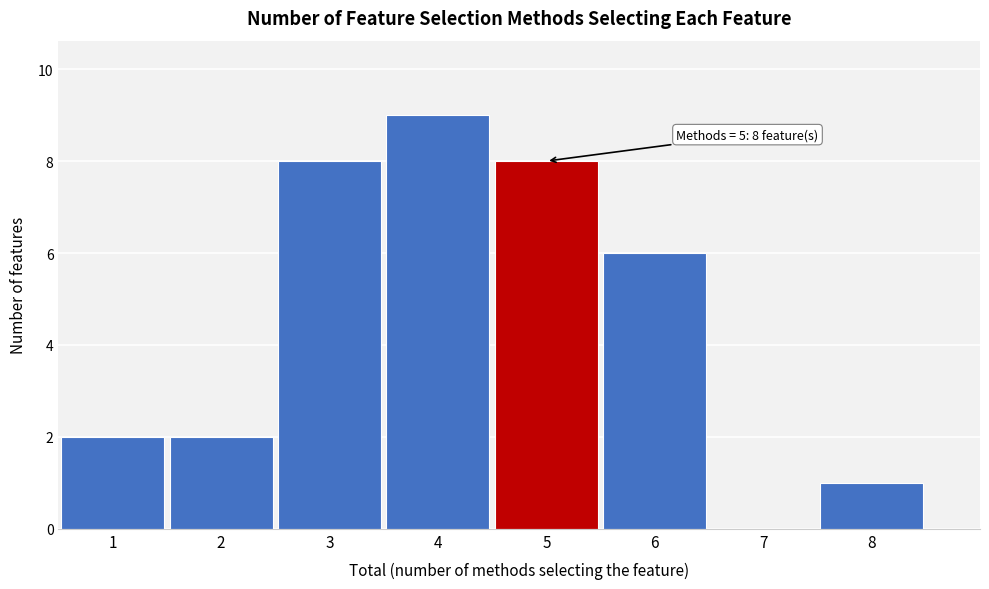

Which range on the x-axis has the tallest bar?

3.5 to 4.5